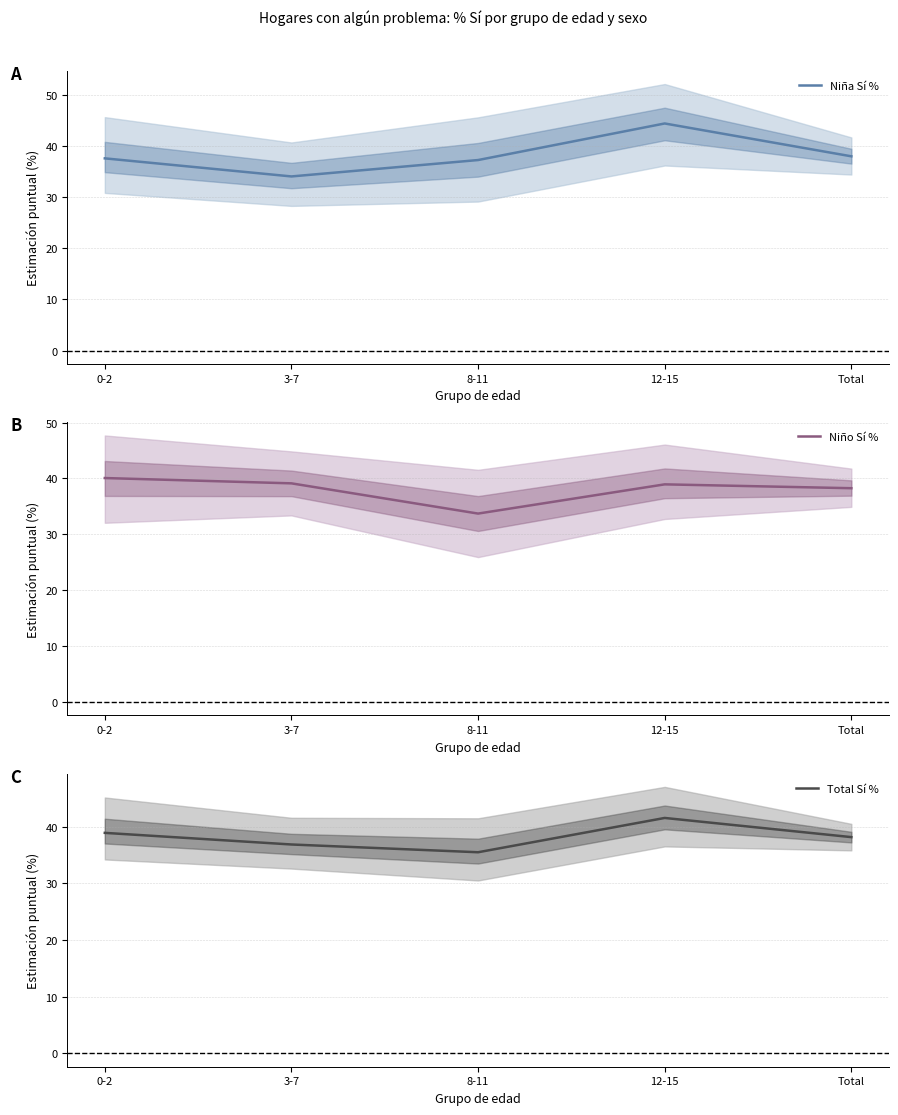

At which label does Niño Sí % reach its peak?

0-2